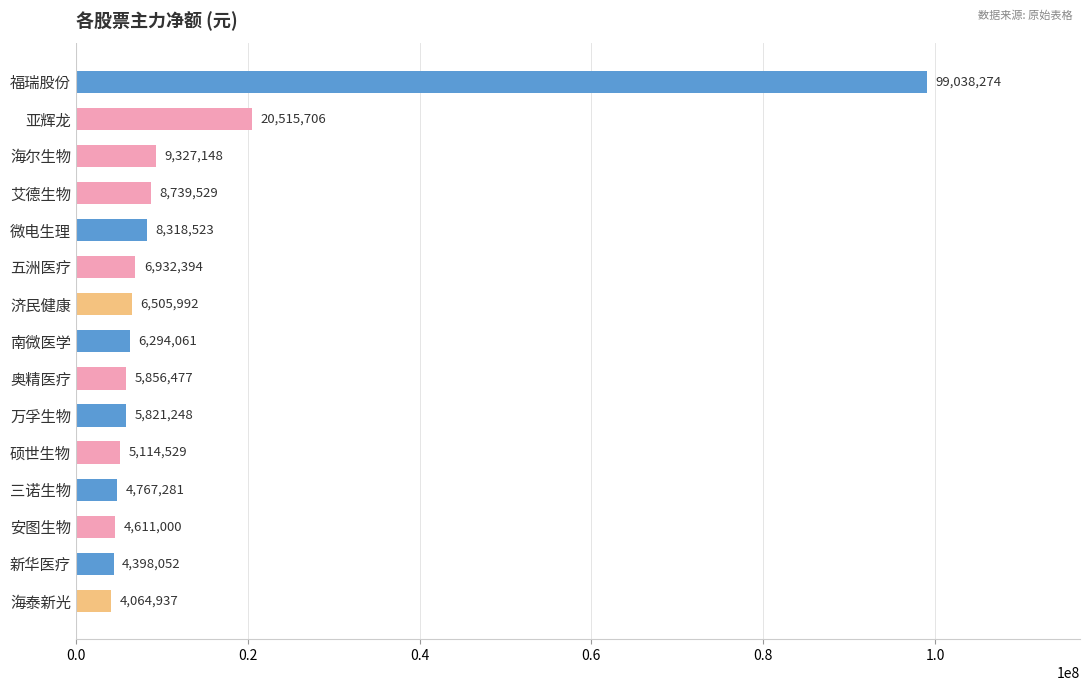

List the labels in order of value, smallest first.

海泰新光, 新华医疗, 安图生物, 三诺生物, 硕世生物, 万孚生物, 奥精医疗, 南微医学, 济民健康, 五洲医疗, 微电生理, 艾德生物, 海尔生物, 亚辉龙, 福瑞股份